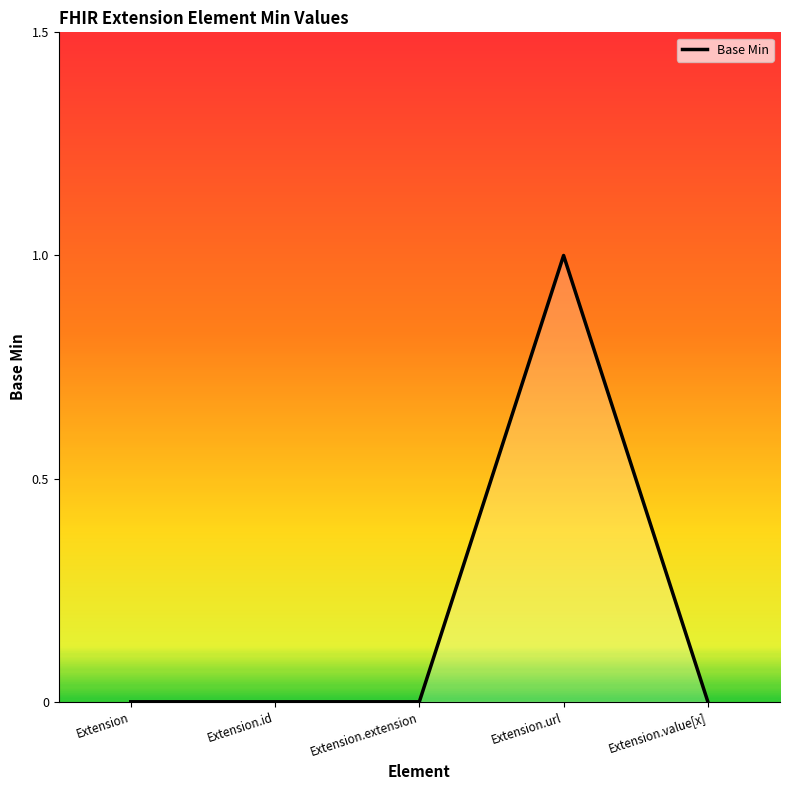

What is the change in value from Extension.extension to Extension.url?

+1